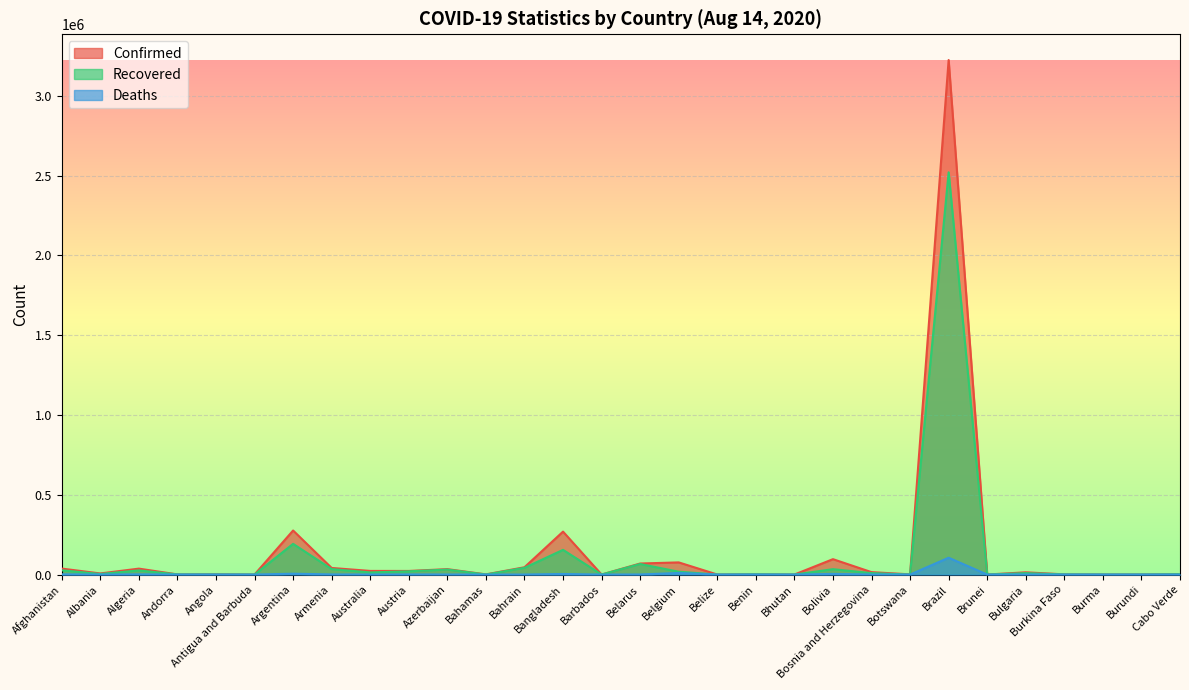

Which has a higher value, Belgium or Brazil?

Brazil